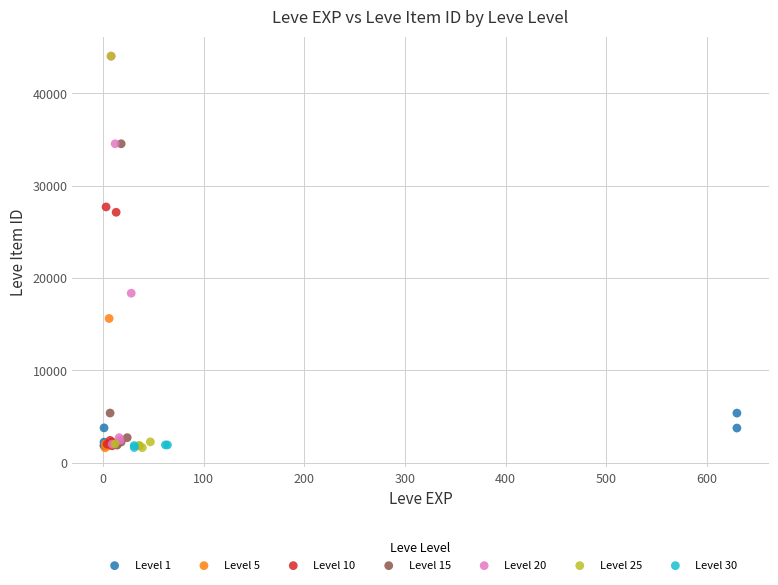

What are all the series names shown in the legend?

Level 1, Level 5, Level 10, Level 15, Level 20, Level 25, Level 30